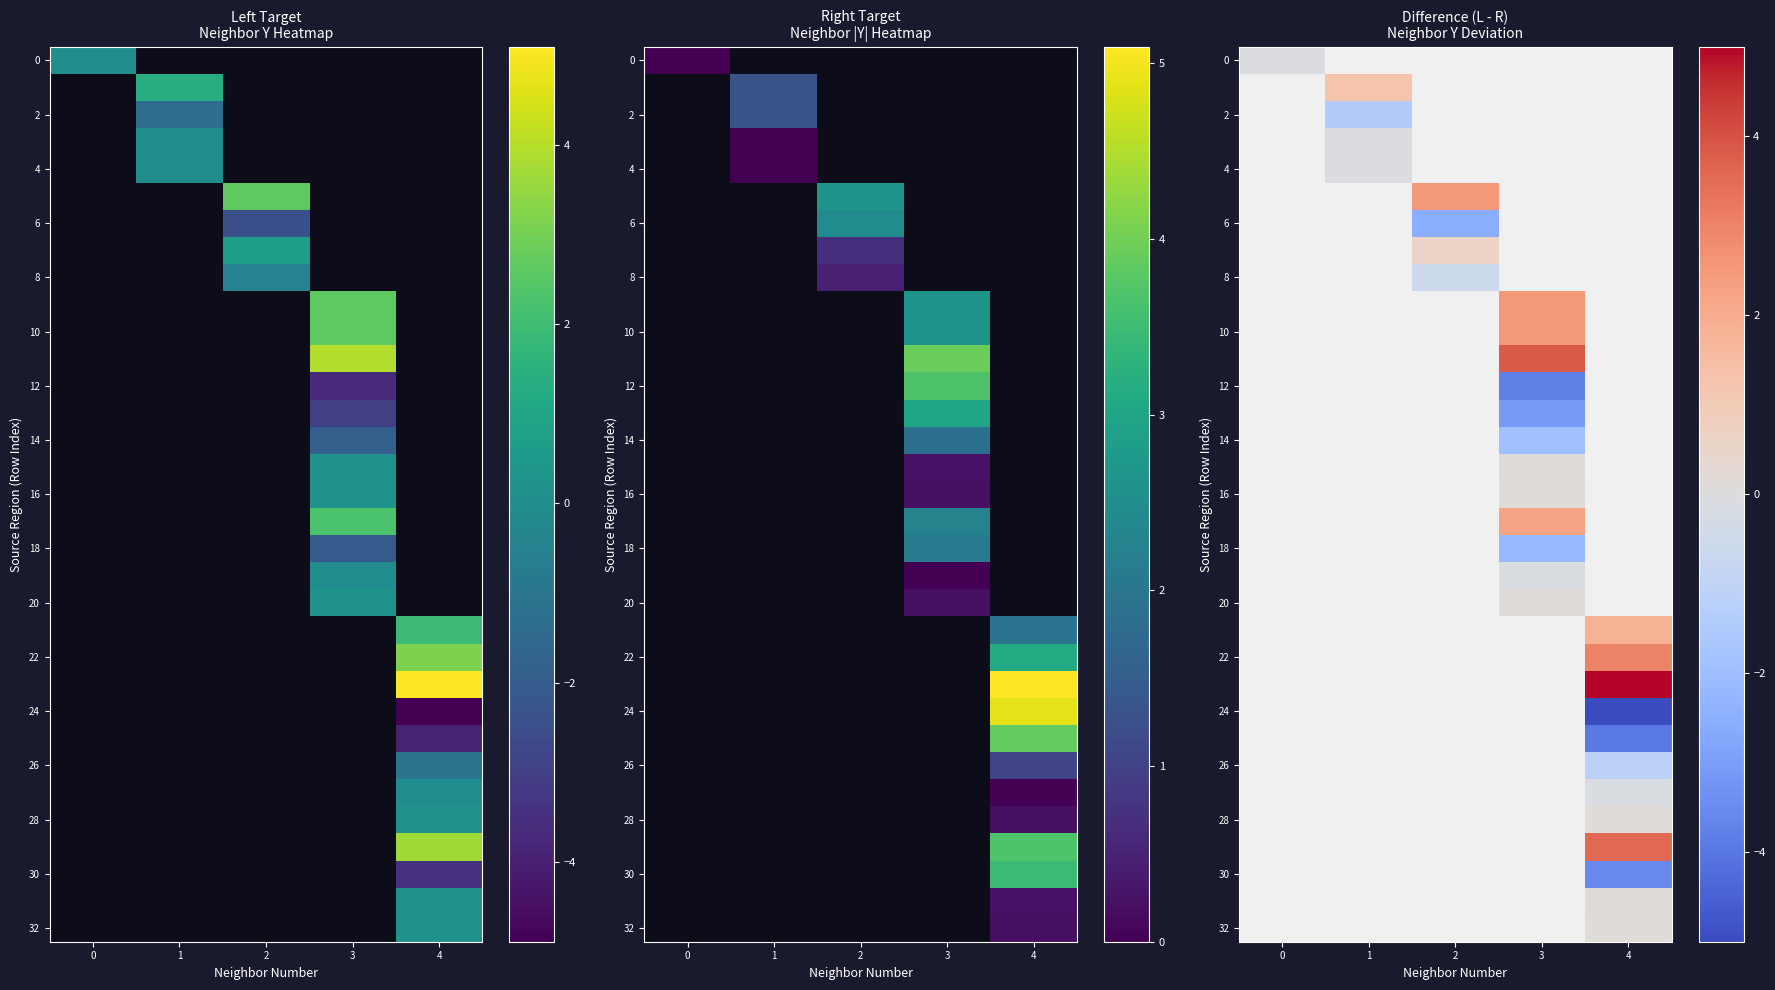

What is the smallest value displayed?

-5.0